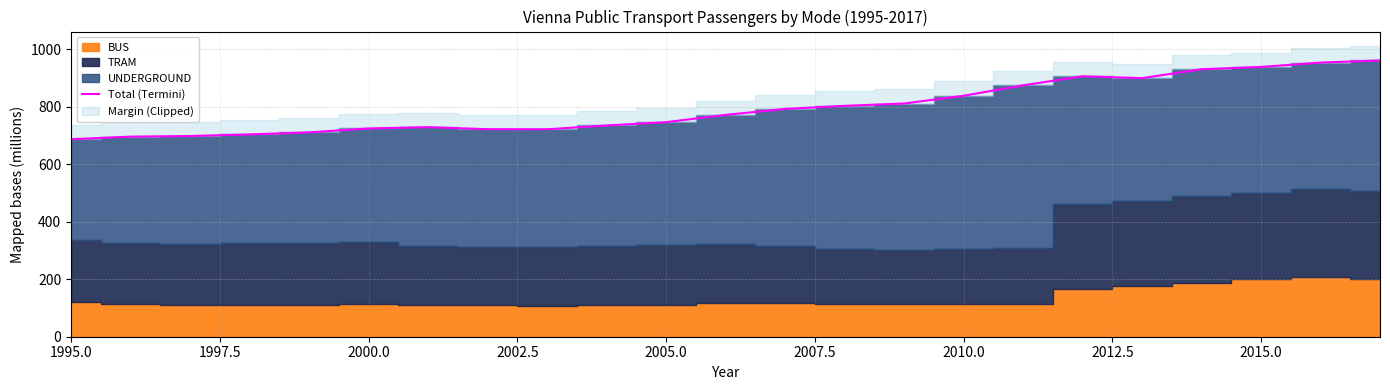

What is the sum of all values?

18366.6